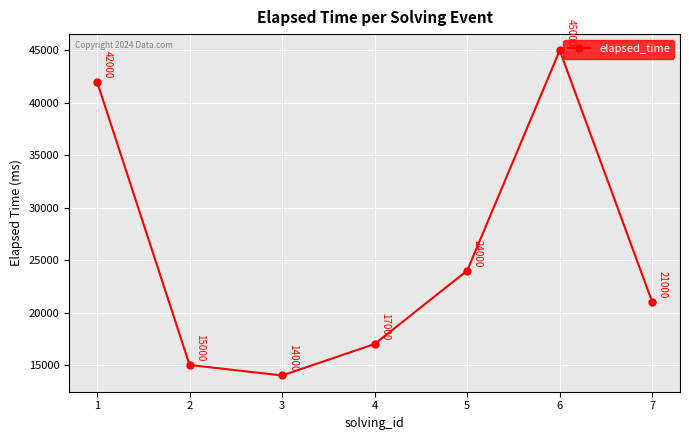

Which category has the lowest value across all series?

3